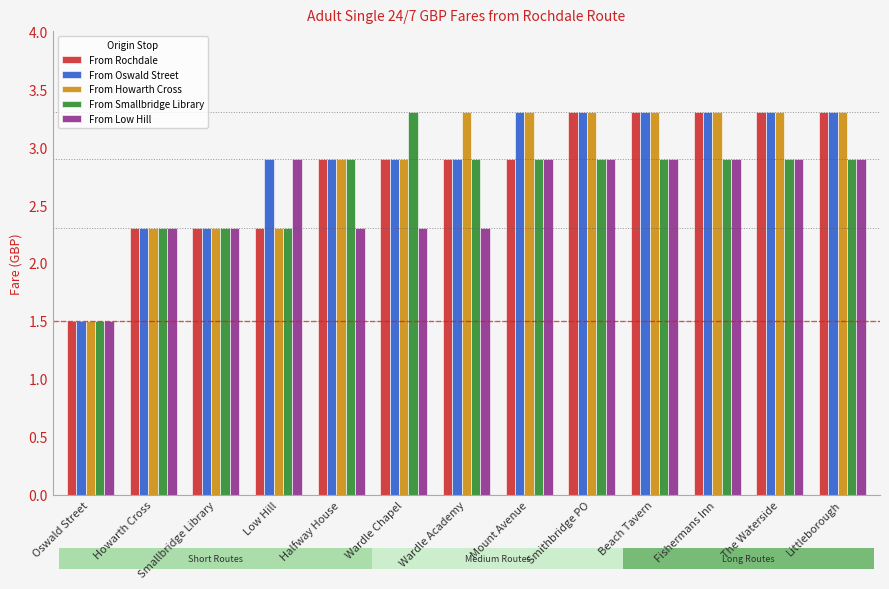

Where does the From Oswald Street series first go above 2?

Howarth Cross